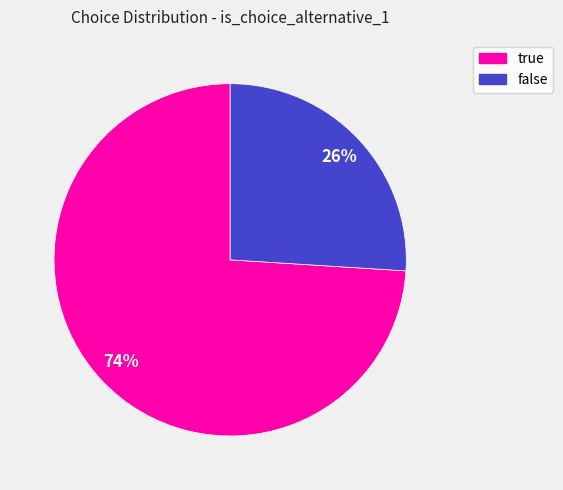

To the nearest percent, what is the difference between the largest and smallest slice percentages?

48%